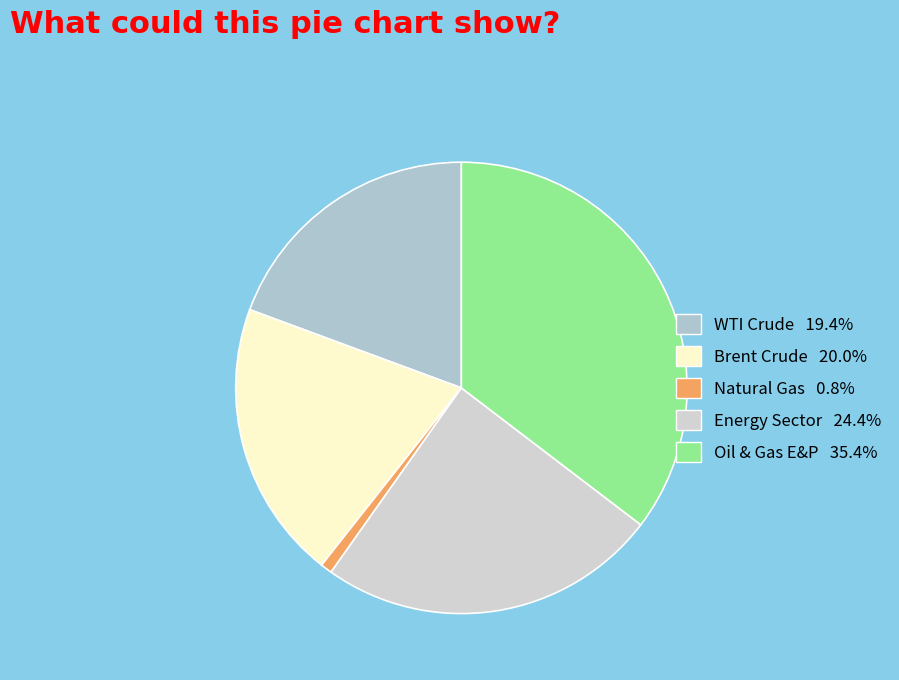

What is the ratio of the value at Brent Crude to the value at Oil & Gas E&P?

0.6